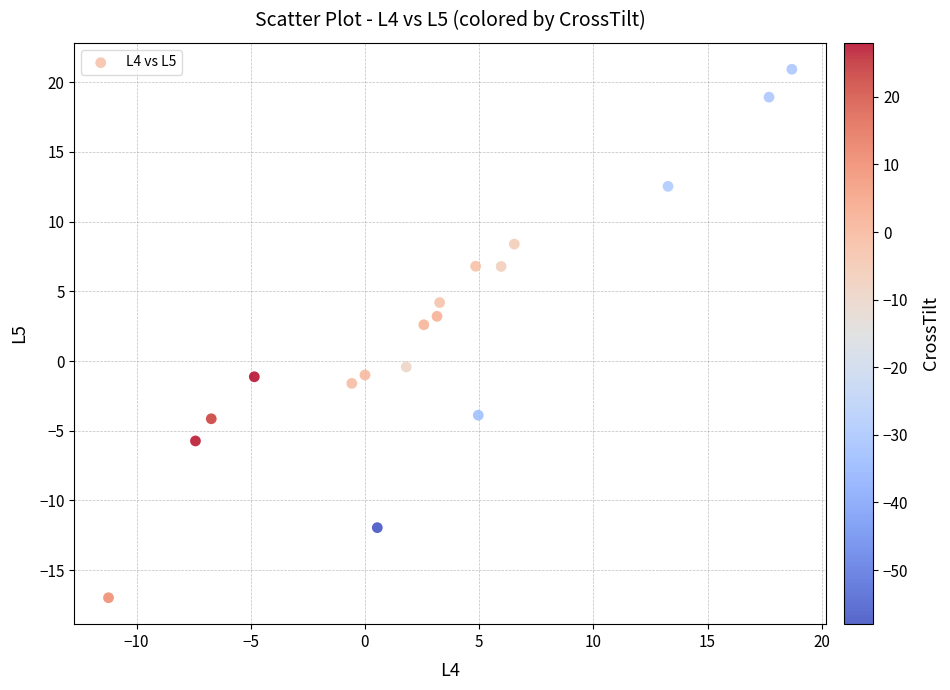

What is the range of Y values (max minus min)?

37.9